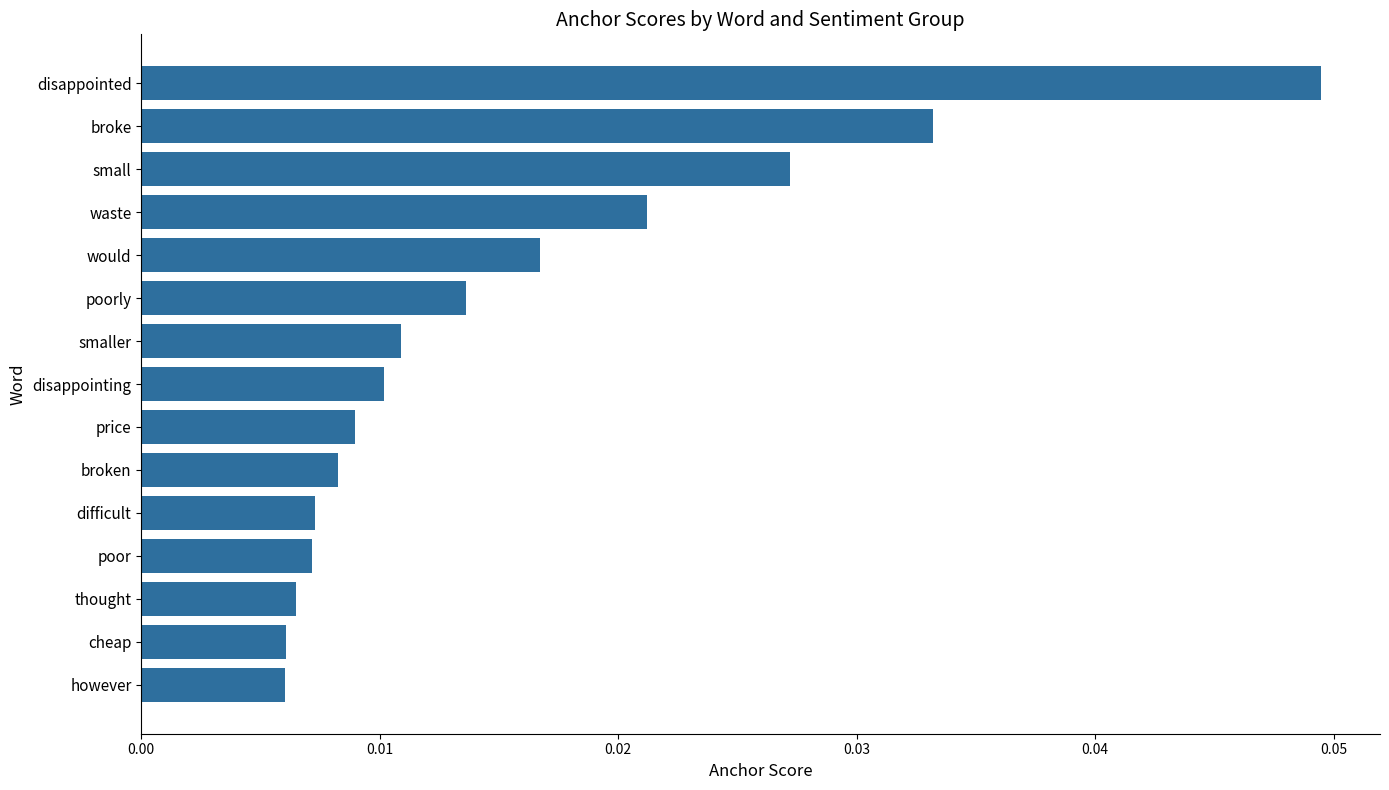

How many values are between 0 and 1?

15